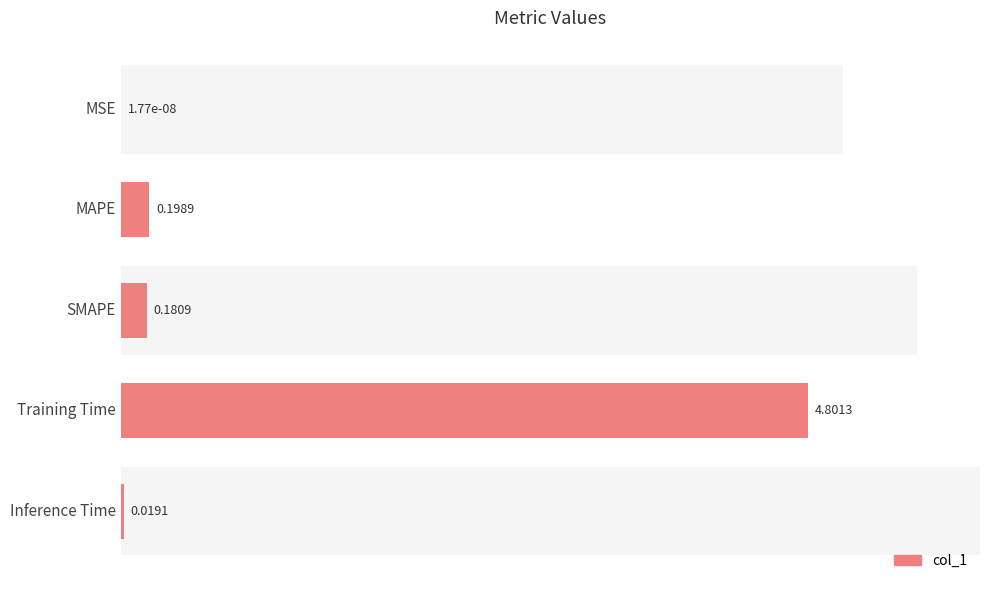

The value at MAPE is 0.3. True or false?

False